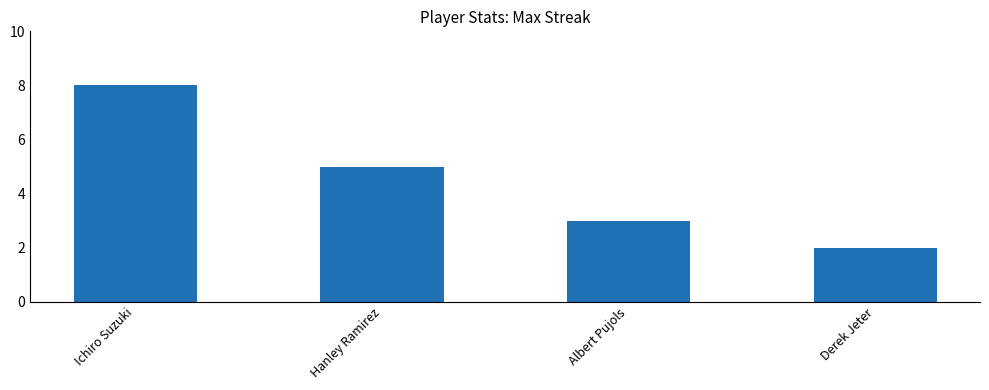

What is the difference between the values at Hanley Ramirez and Albert Pujols?

2